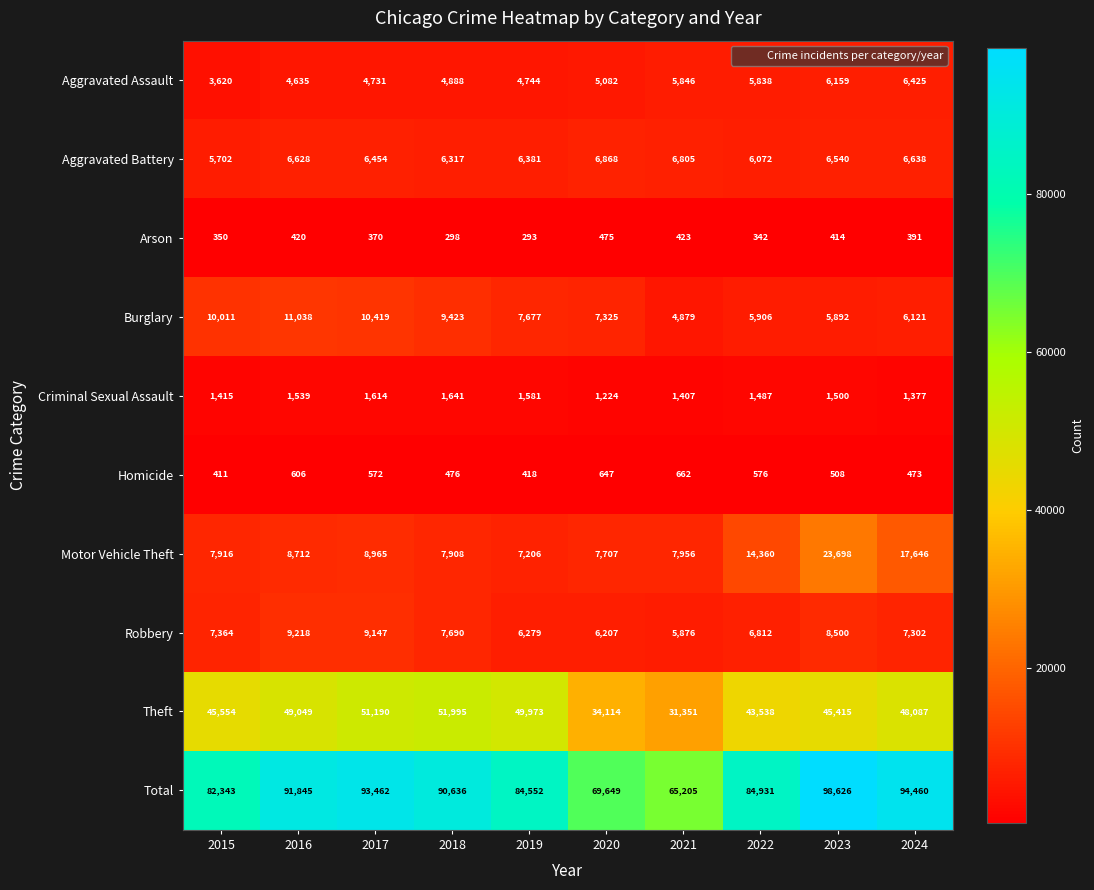

Count the number of categories in the chart.

10